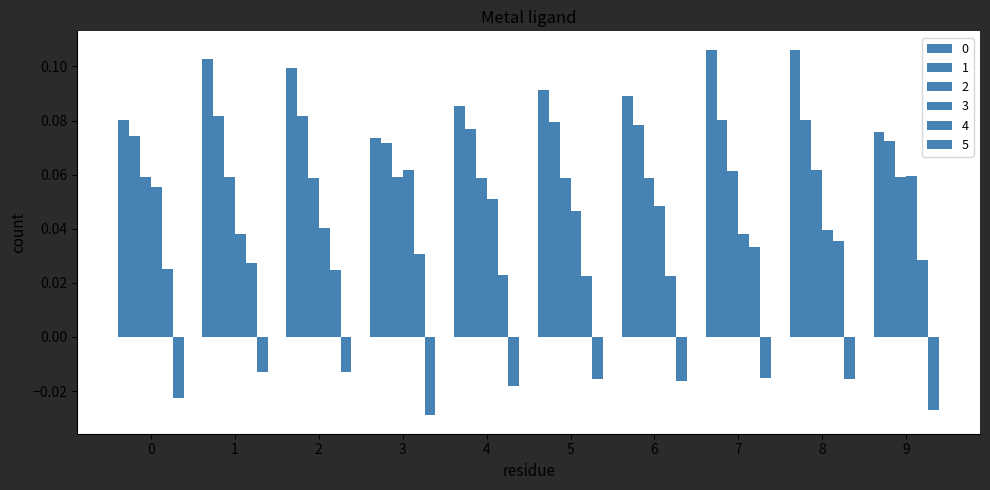

What is the value of the 2 bar at the 6th from the left?

0.1